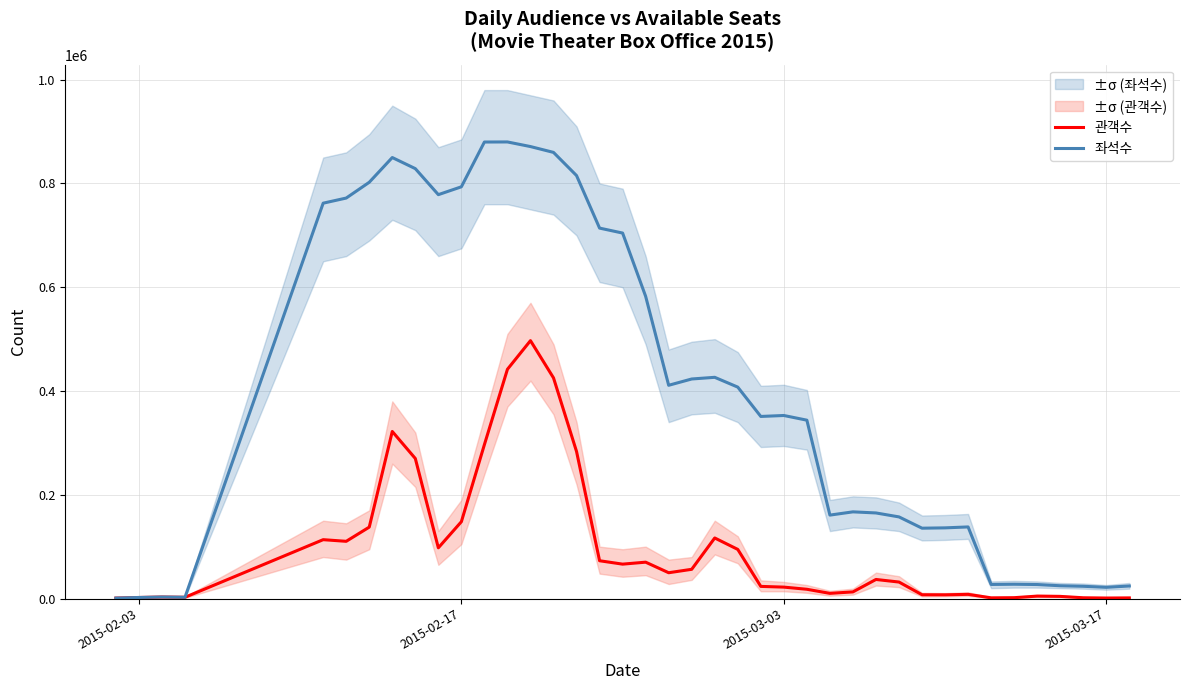

List the series in order of their overall mean, highest first.

좌석수, 관객수